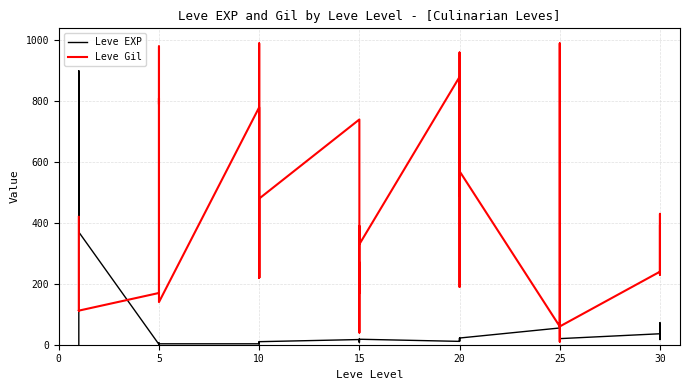

Count the number of categories in the chart.

40